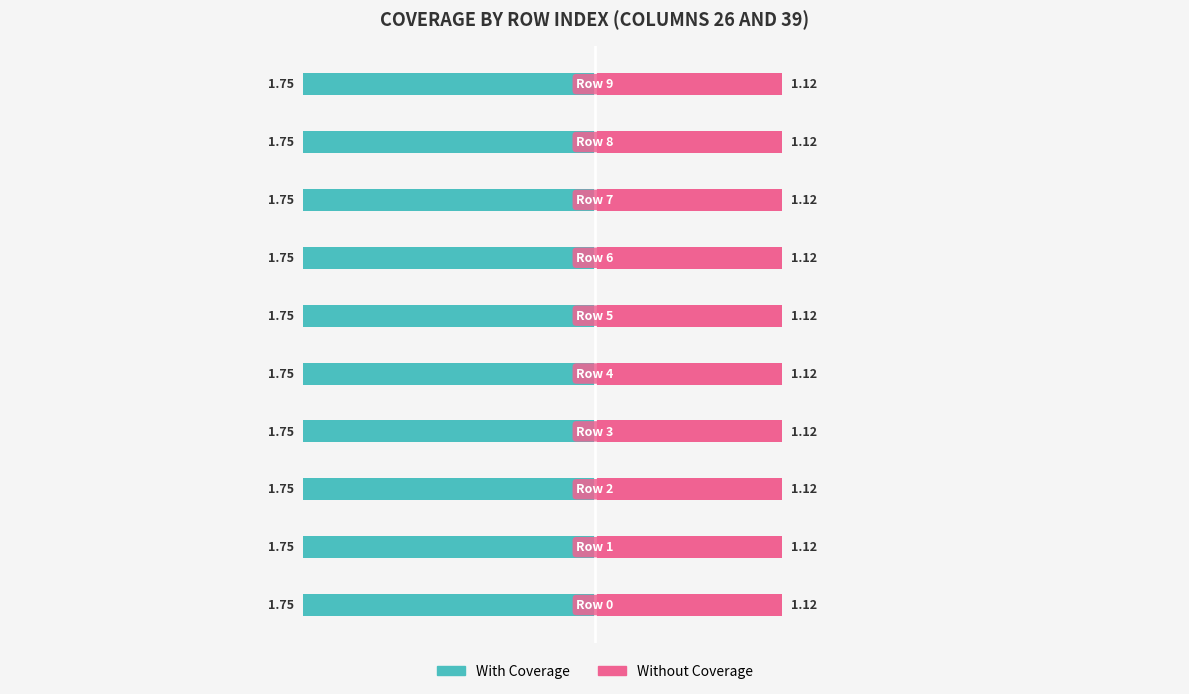

How many bars are there in total?

20